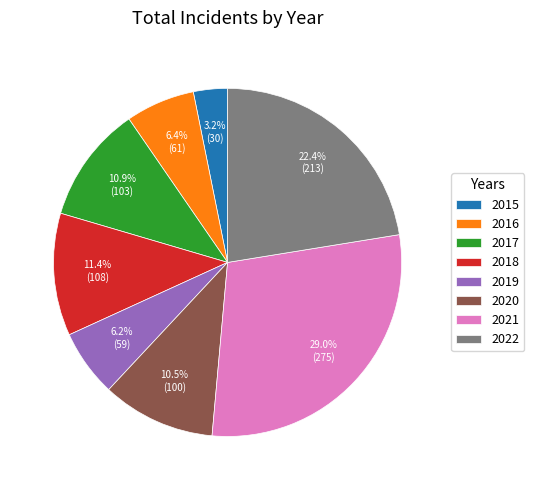

How many segments does this pie chart have?

8